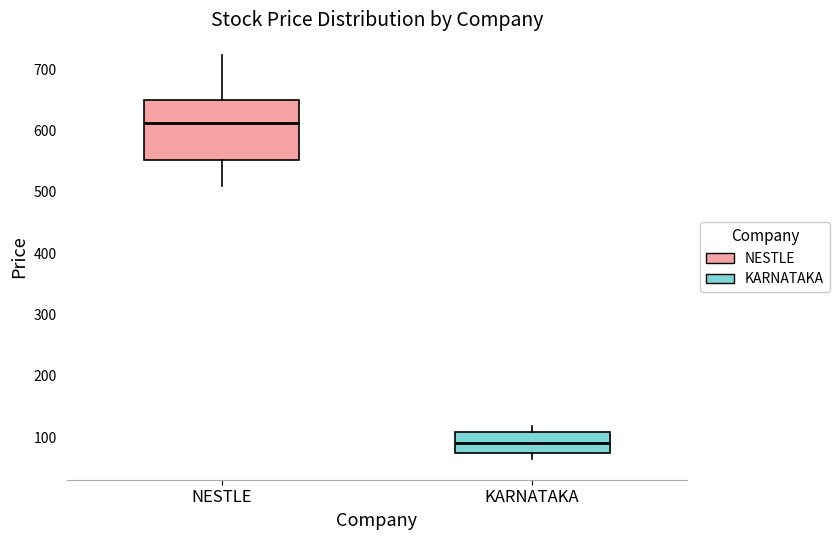

Which box is the tallest, from its lower edge to its upper edge?

NESTLE